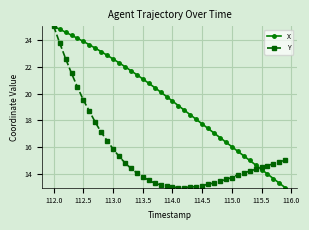

What is the minimum value shown in the chart?

13.0